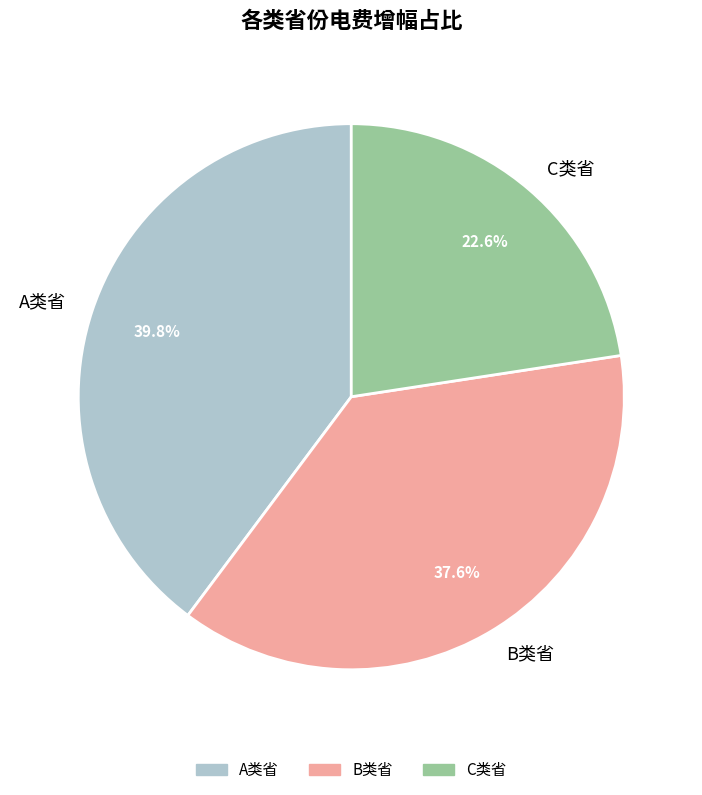

Which category has the smallest portion of the pie?

C类省